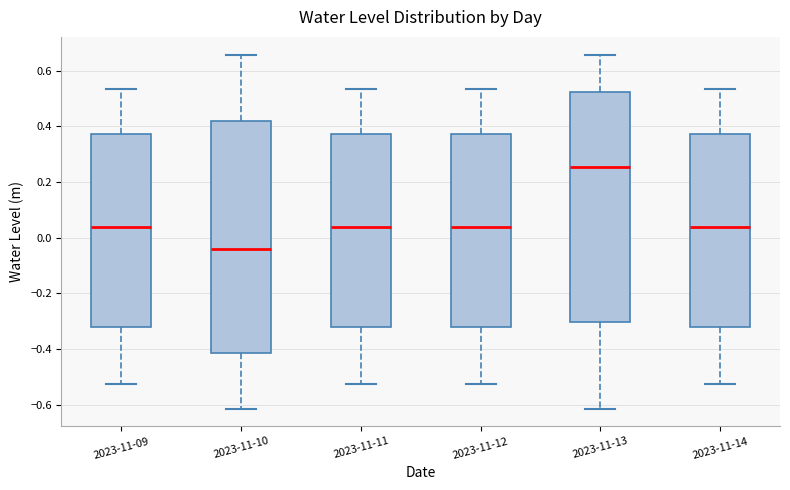

Which box's median line is the lowest?

2023-11-10